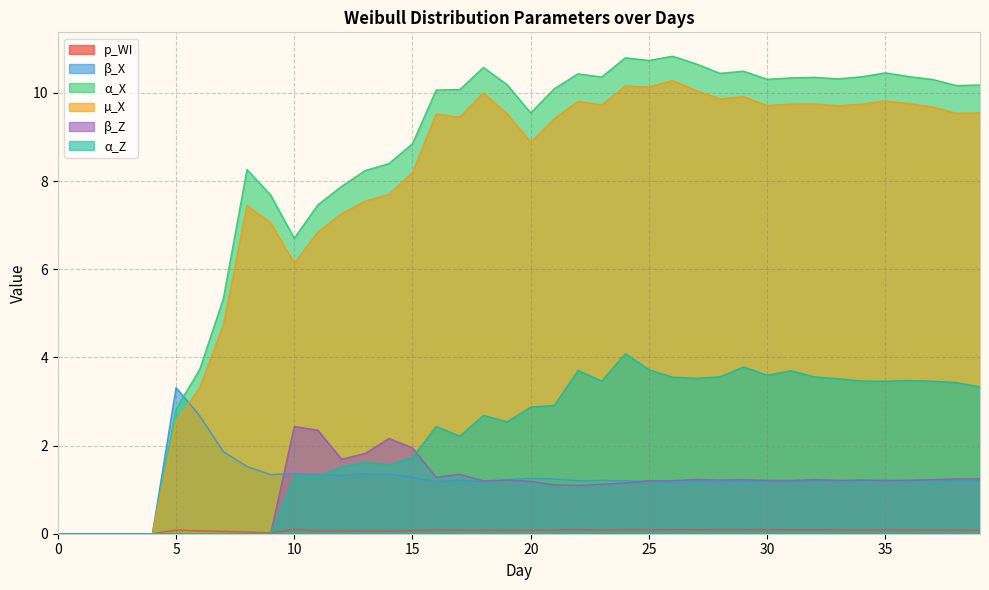

Rank the series at 34 from highest to lowest value.

α_X, µ_X, α_Z, β_Z, β_X, p_WI